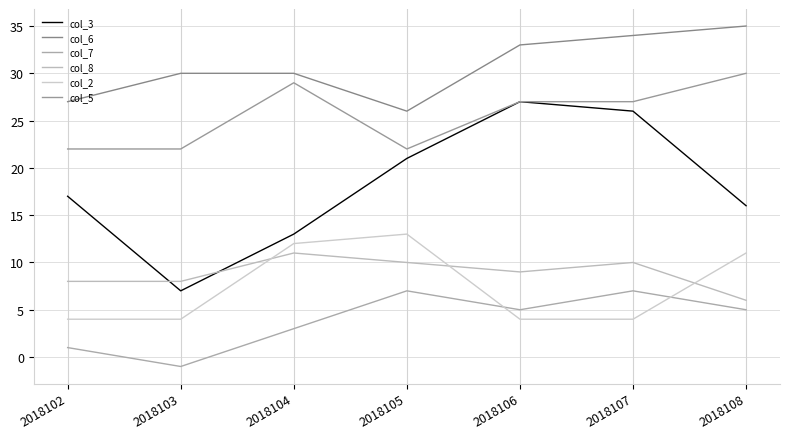

Where does the col_3 series first go above 17?

2018105